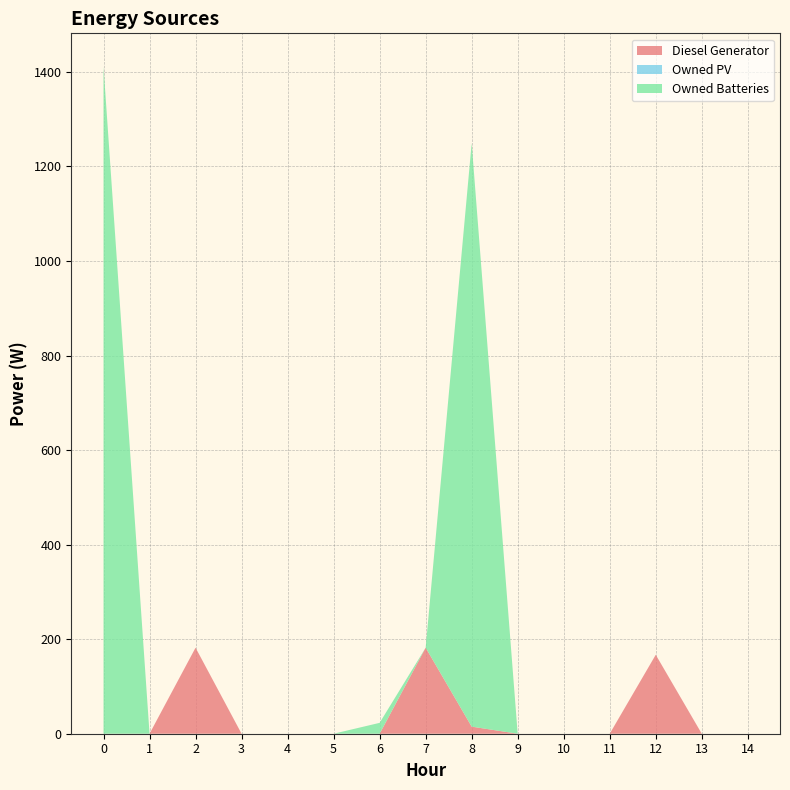

Reading left to right, list all the values displayed in this chart.

Diesel Generator: 0=0.0	1=0.0	2=182.0	3=0.0	4=0.0	5=0.0	6=0.0	7=182.0	8=15.0	9=0.0	10=0.0	11=0.0	12=167.0	13=0.0	14=0.0
Owned PV: 0=0.0	1=0.0	2=0.0	3=0.0	4=0.0	5=0.0	6=0.0	7=0.0	8=0.0	9=0.0	10=0.0	11=0.0	12=0.0	13=0.0	14=0.0
Owned Batteries: 0=1411.0	1=0.0	2=0.0	3=0.0	4=0.0	5=0.0	6=23.0	7=0.0	8=1234.0	9=0.0	10=0.0	11=0.0	12=0.0	13=0.0	14=0.0